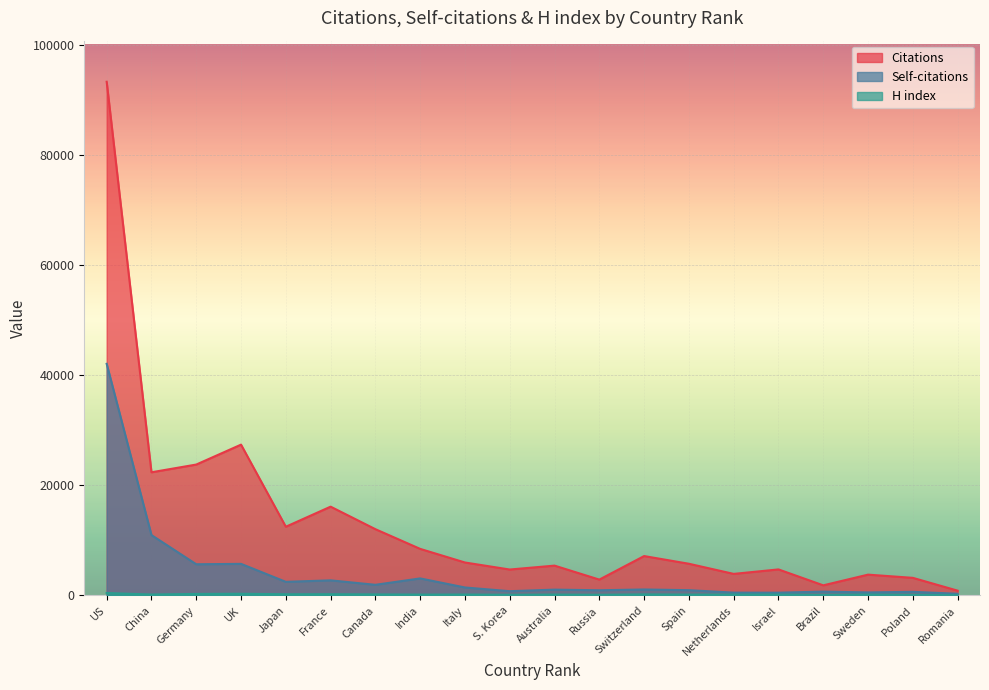

List the series in order of their peak value, highest first.

Citations, Self-citations, H index